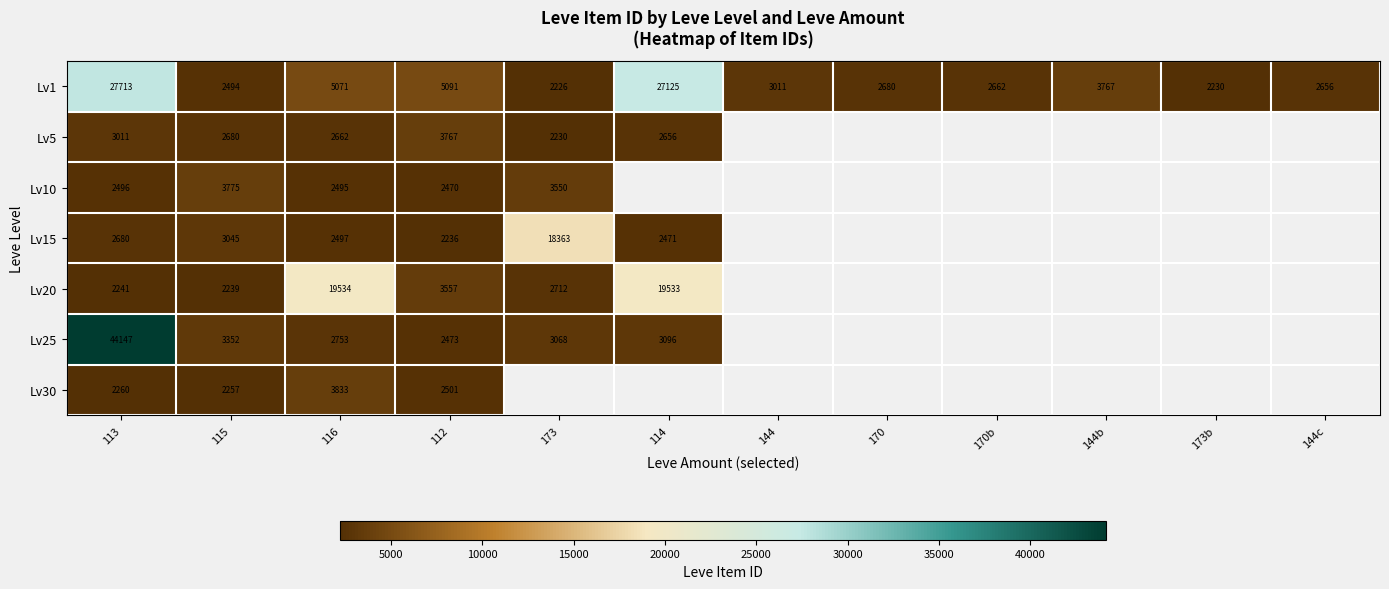

What is the smallest value displayed?

2226.0